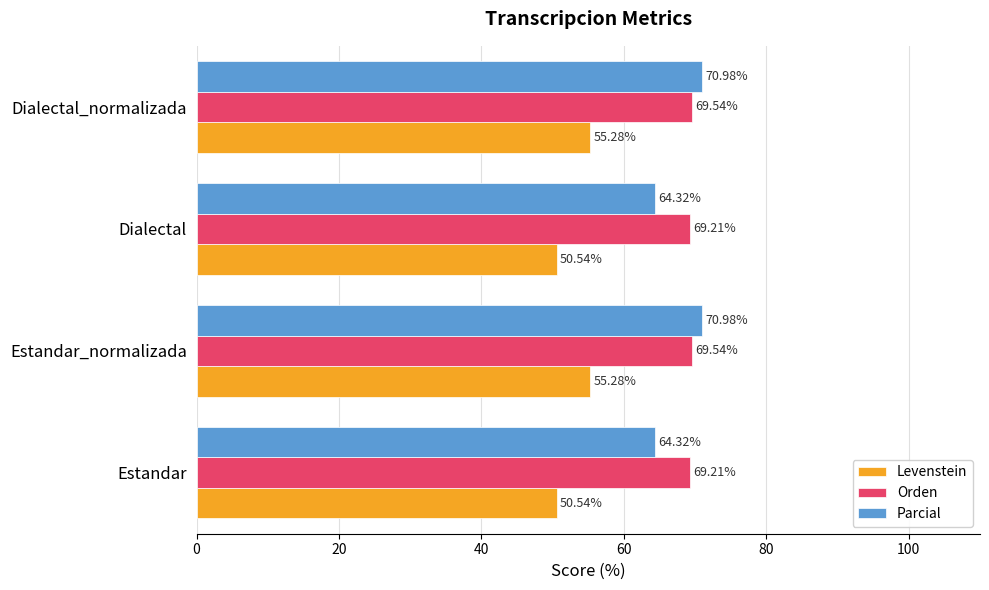

What is the total value across all series at Estandar_normalizada?

195.8